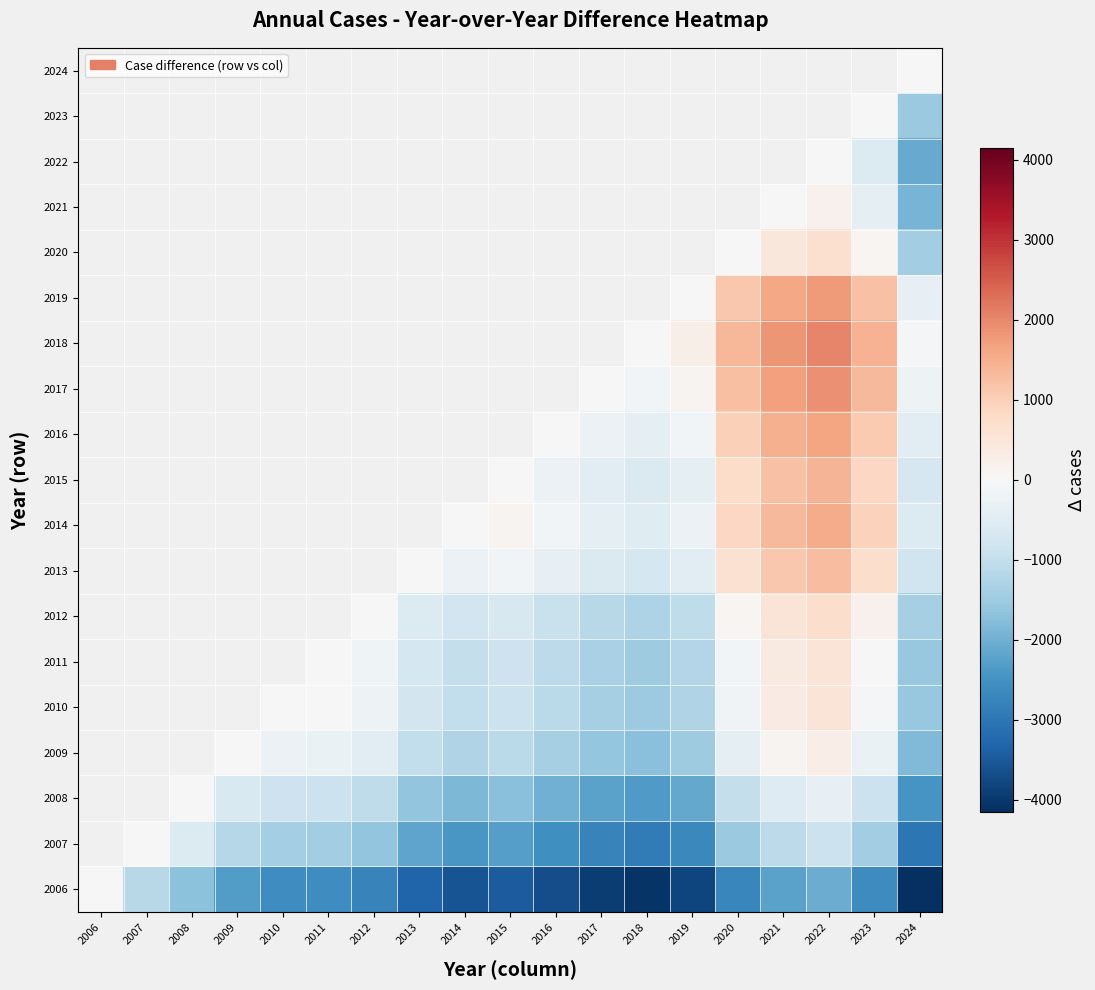

Which category has the lowest value across all series?

2024